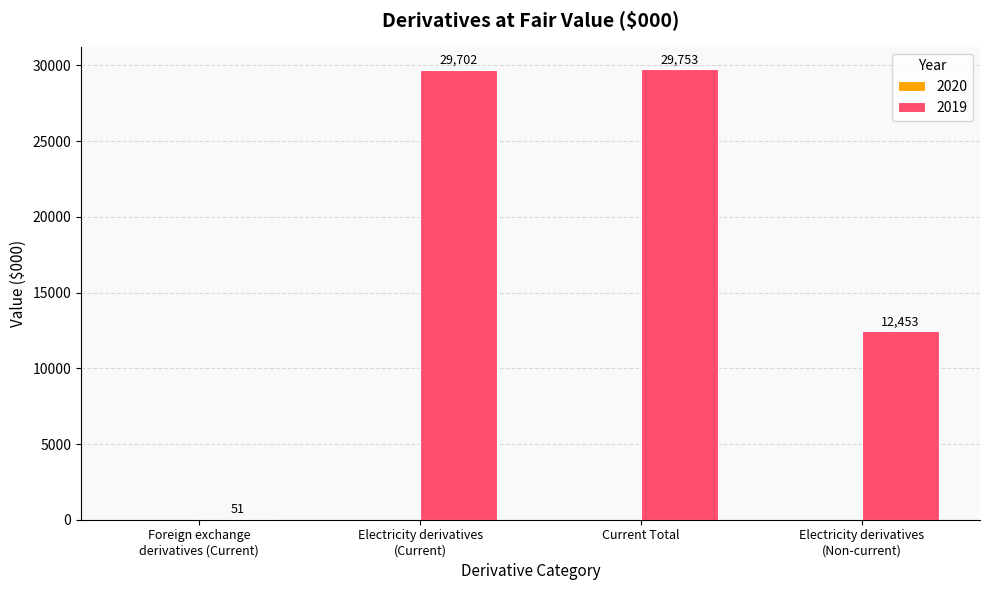

At which category does the chart reach its peak across all series?

Current Total